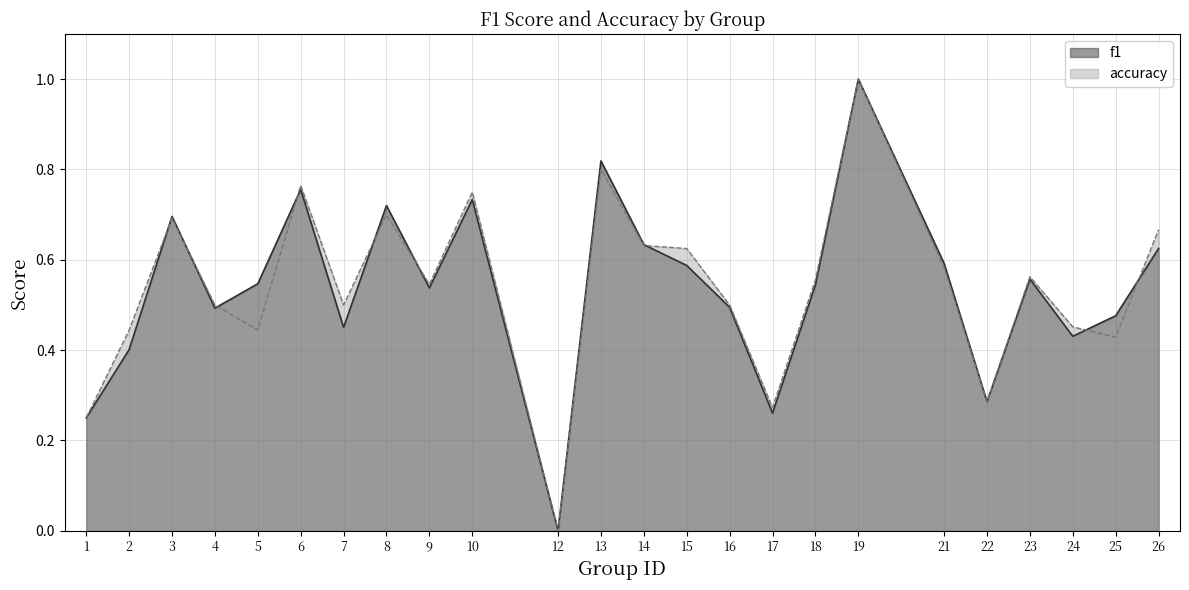

At how many categories does at least one series exceed 0?

23